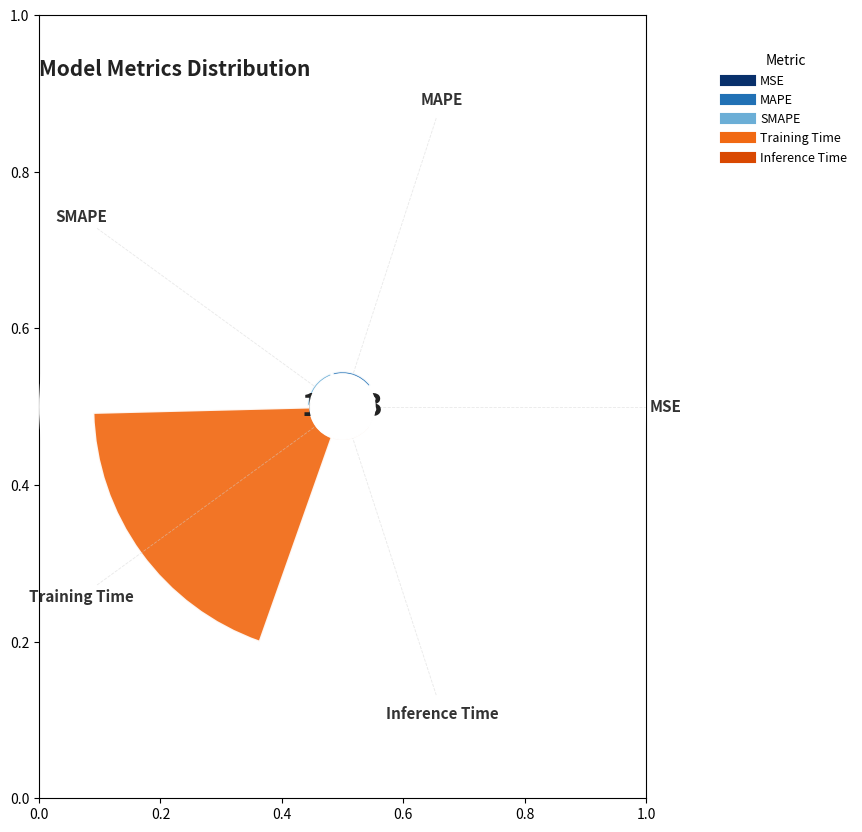

Which slice is the smallest?

MSE